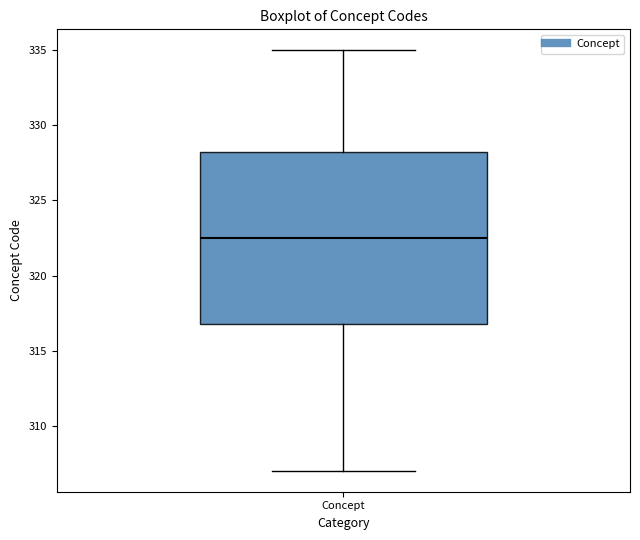

Where is the upper edge of the box for Concept on the y-axis? The values are not printed on the chart, so give them approximately, as read against the axis.

328.5